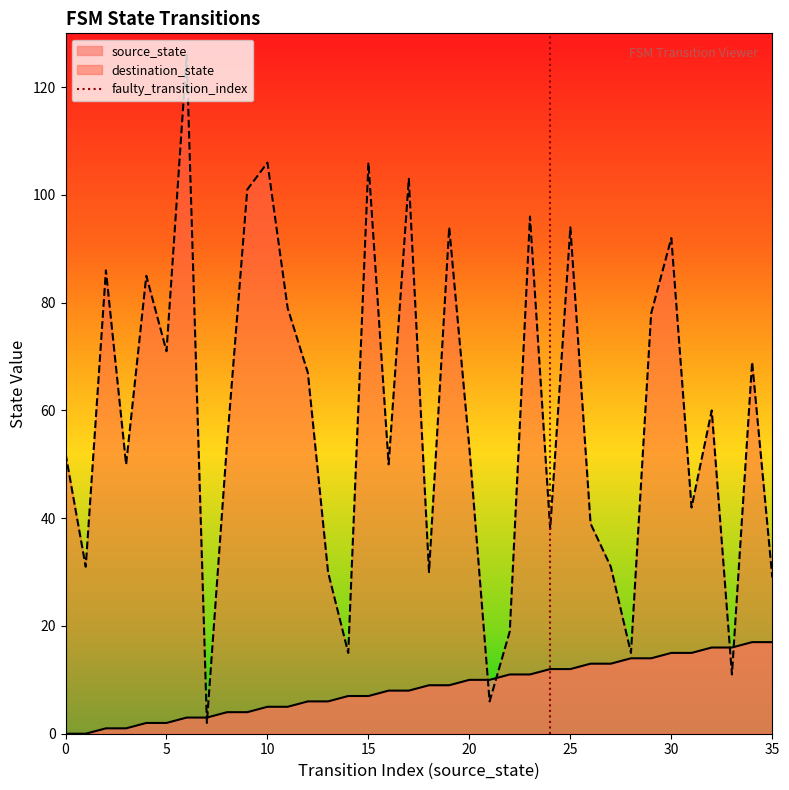

What is the maximum value for source_state?

17